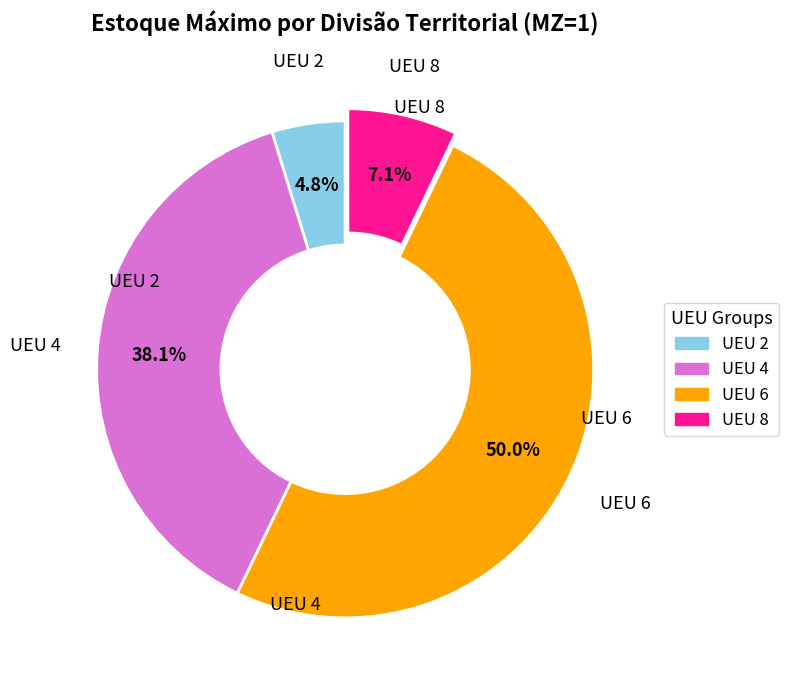

Combined, what portion of the pie is UEU 4 and UEU 6?

88.1%